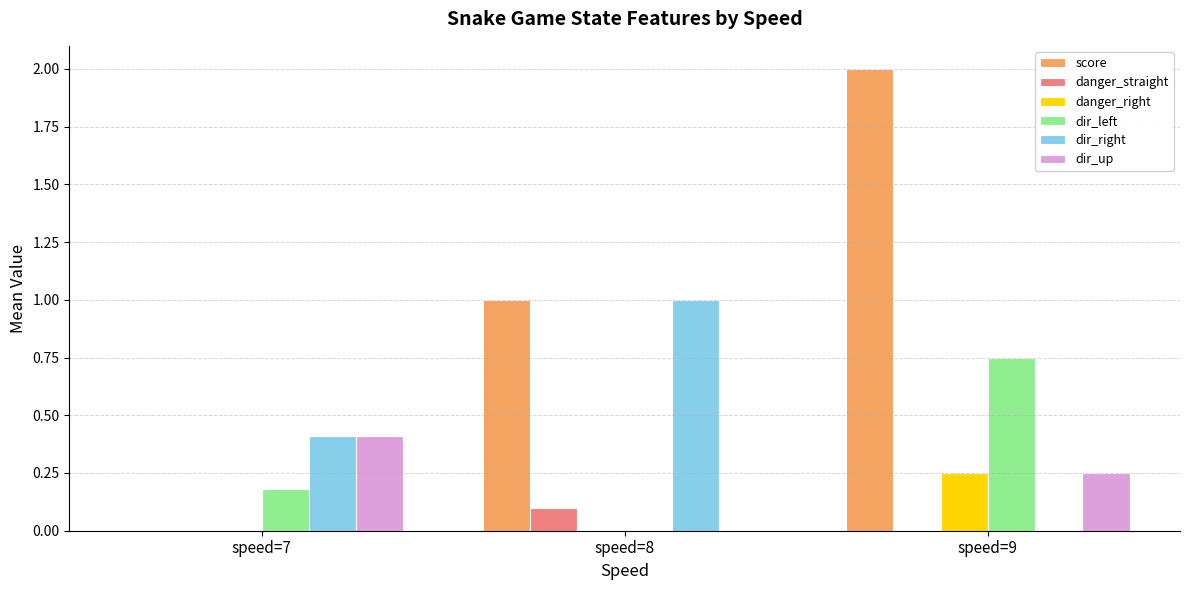

True or false: danger_right has a value of 0.0 at speed=7.

True